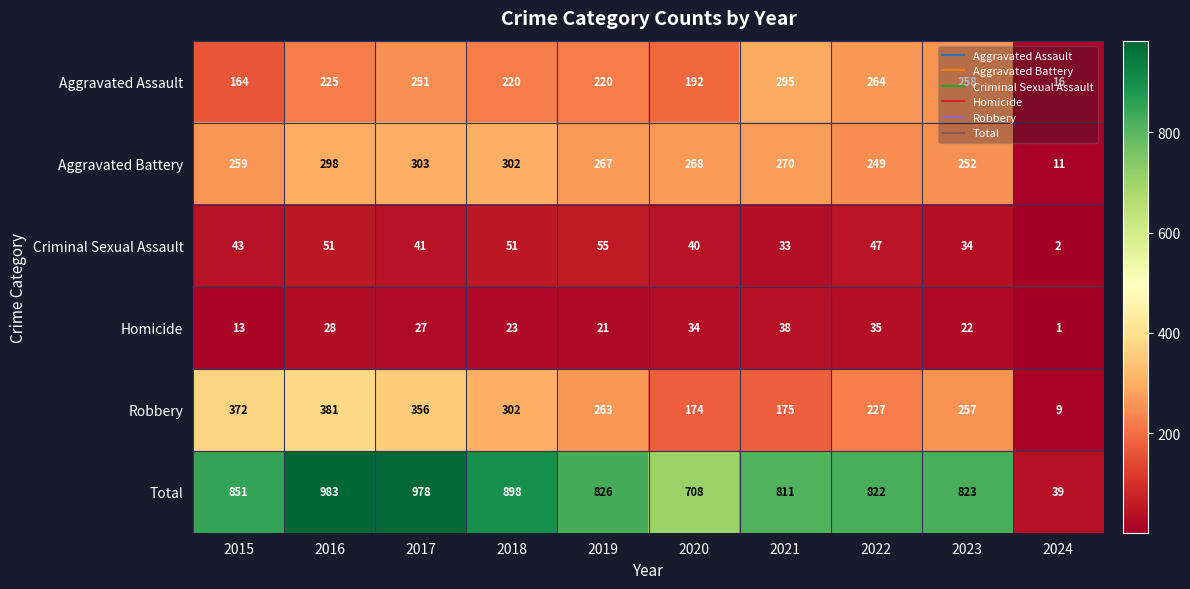

At how many categories does at least one series exceed 544?

9